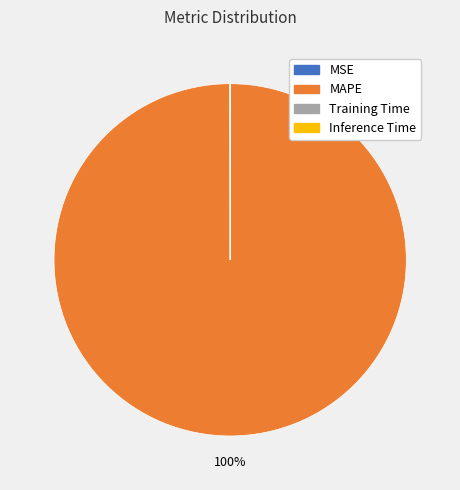

Does any single category account for the majority?

Yes